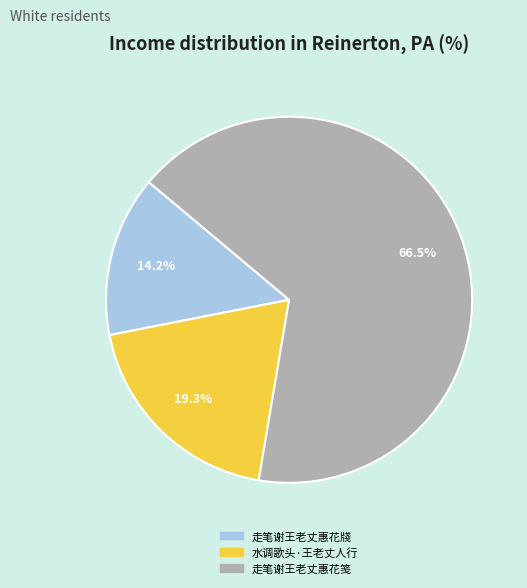

To the nearest percent, what is the difference between the 水调歌头·王老丈人行 and 走笔谢王老丈惠花牋 slice percentages?

5%